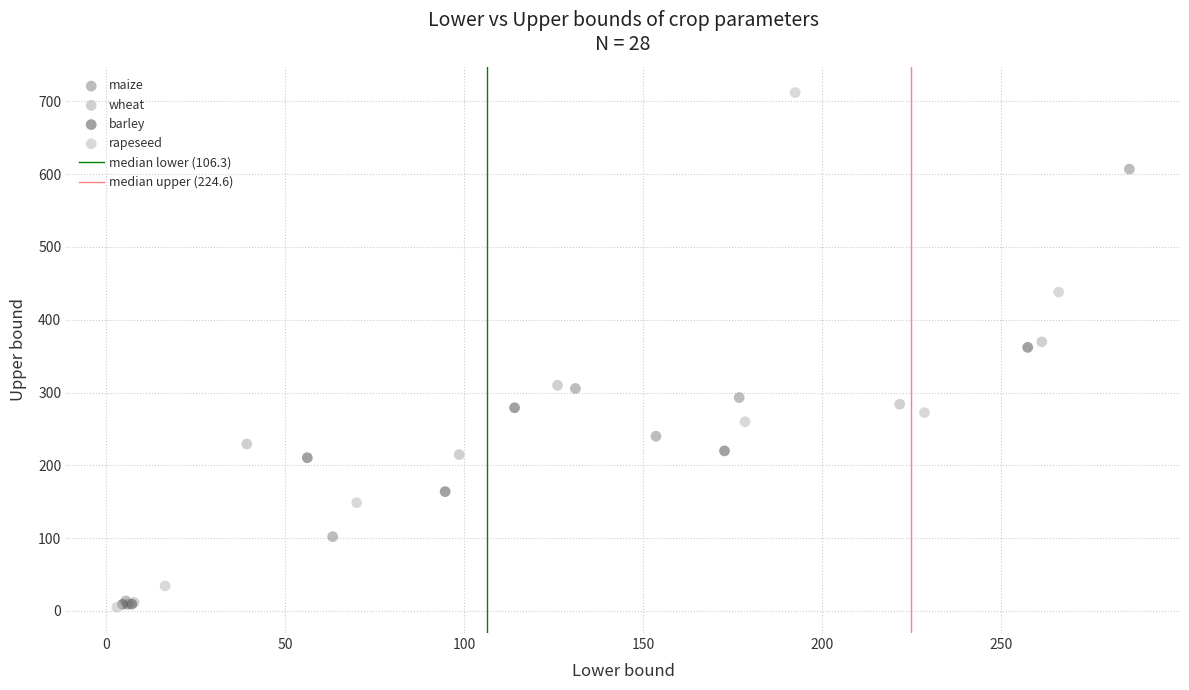

Which series contains the highest Y value?

rapeseed